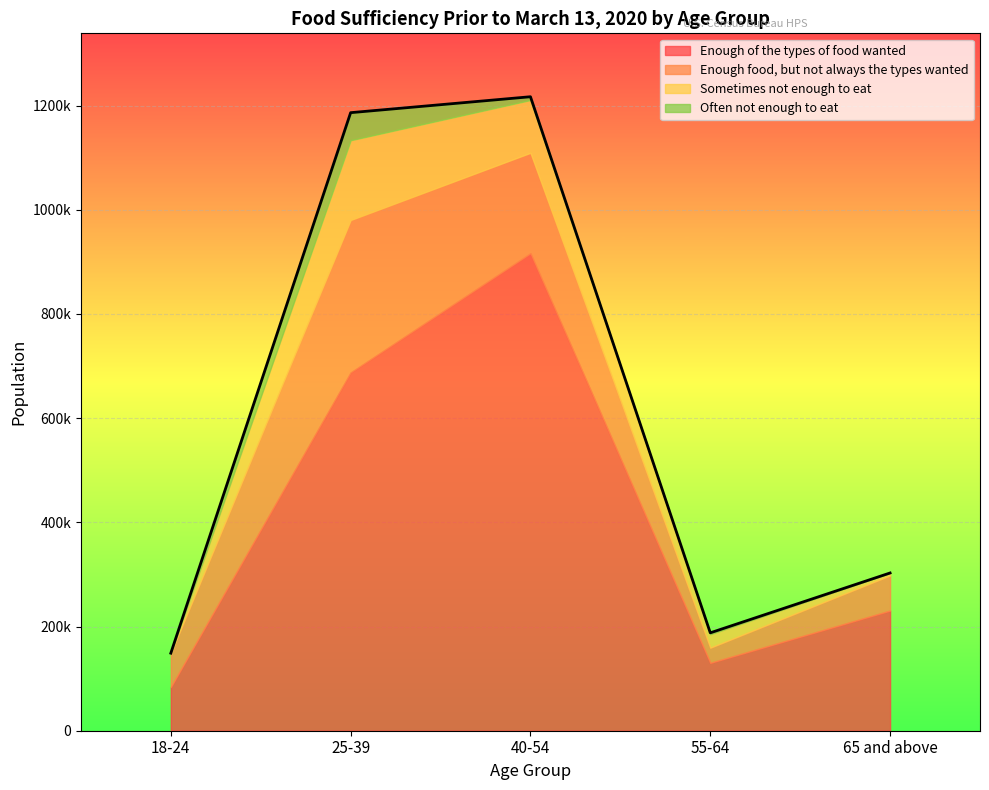

What are all the series names shown in the legend?

Enough of the types of food wanted, Enough food, but not always the types wanted, Sometimes not enough to eat, Often not enough to eat